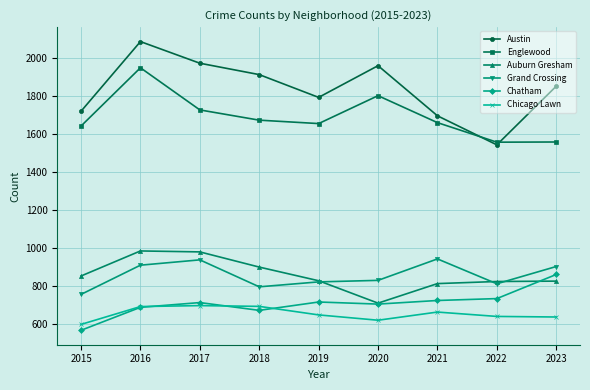

What is the maximum value for Auburn Gresham?

983